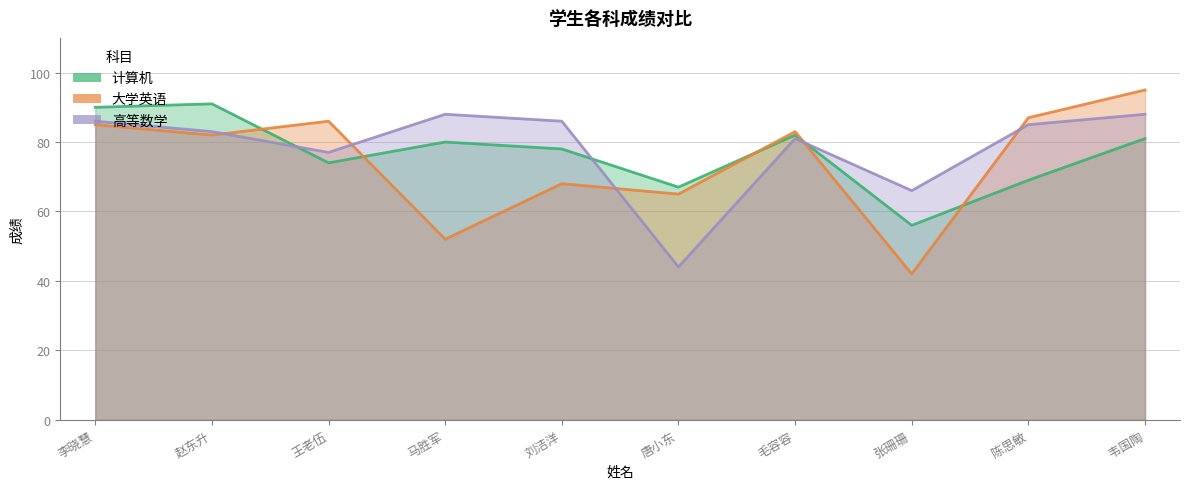

Between 李晓慧 and 赵东升, which series saw the biggest shift?

大学英语